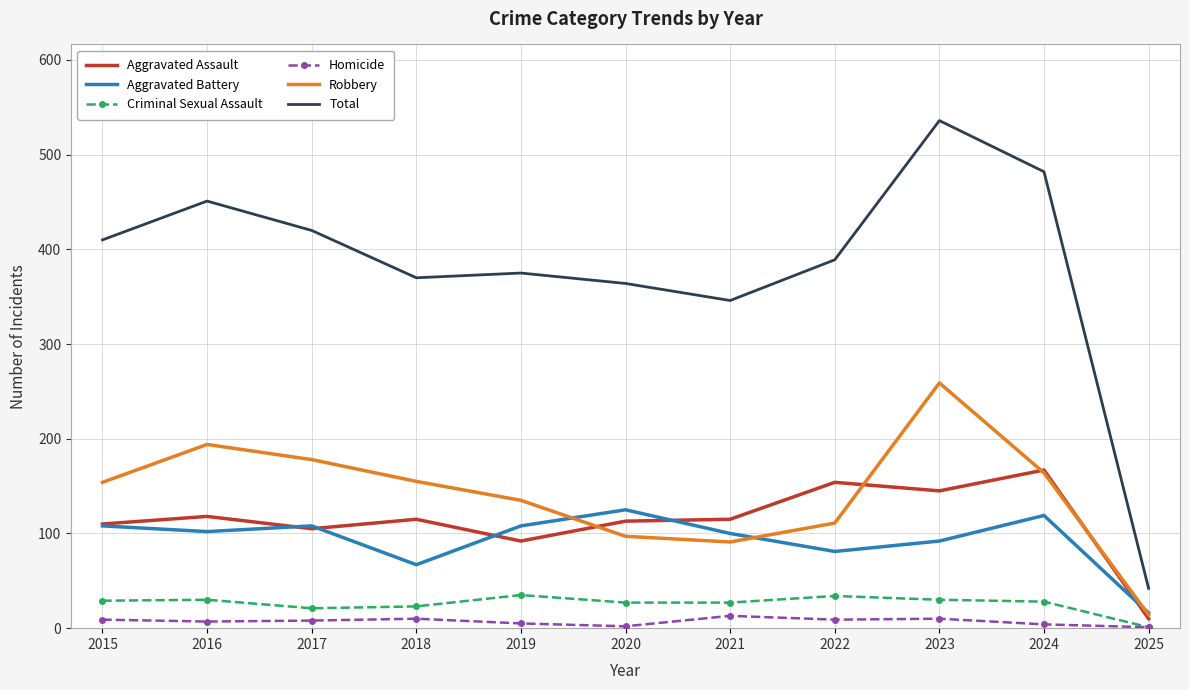

What is the maximum value for Criminal Sexual Assault?

35